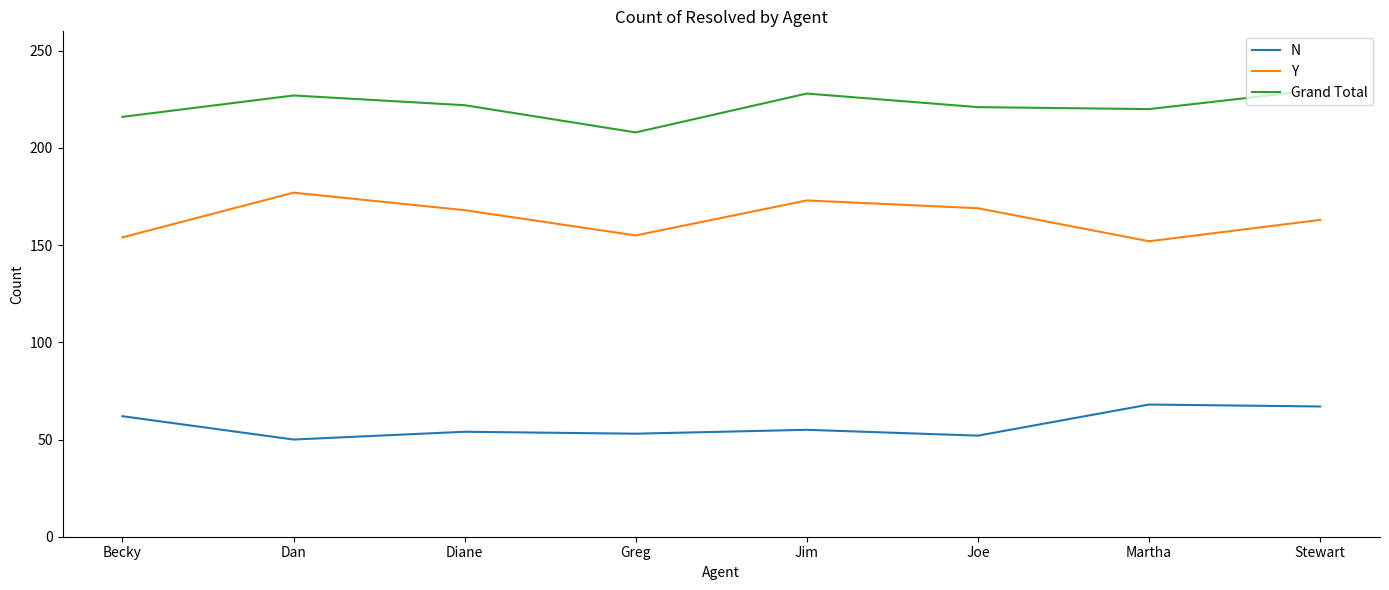

At which category does Y reach its first local valley?

Greg